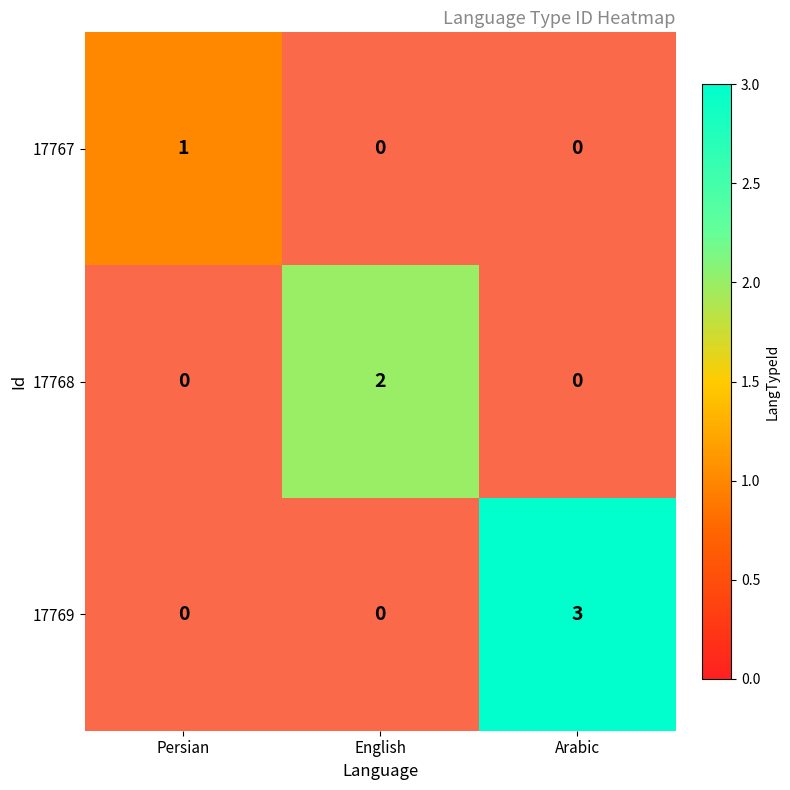

At which category is the sum across all series the highest?

Arabic